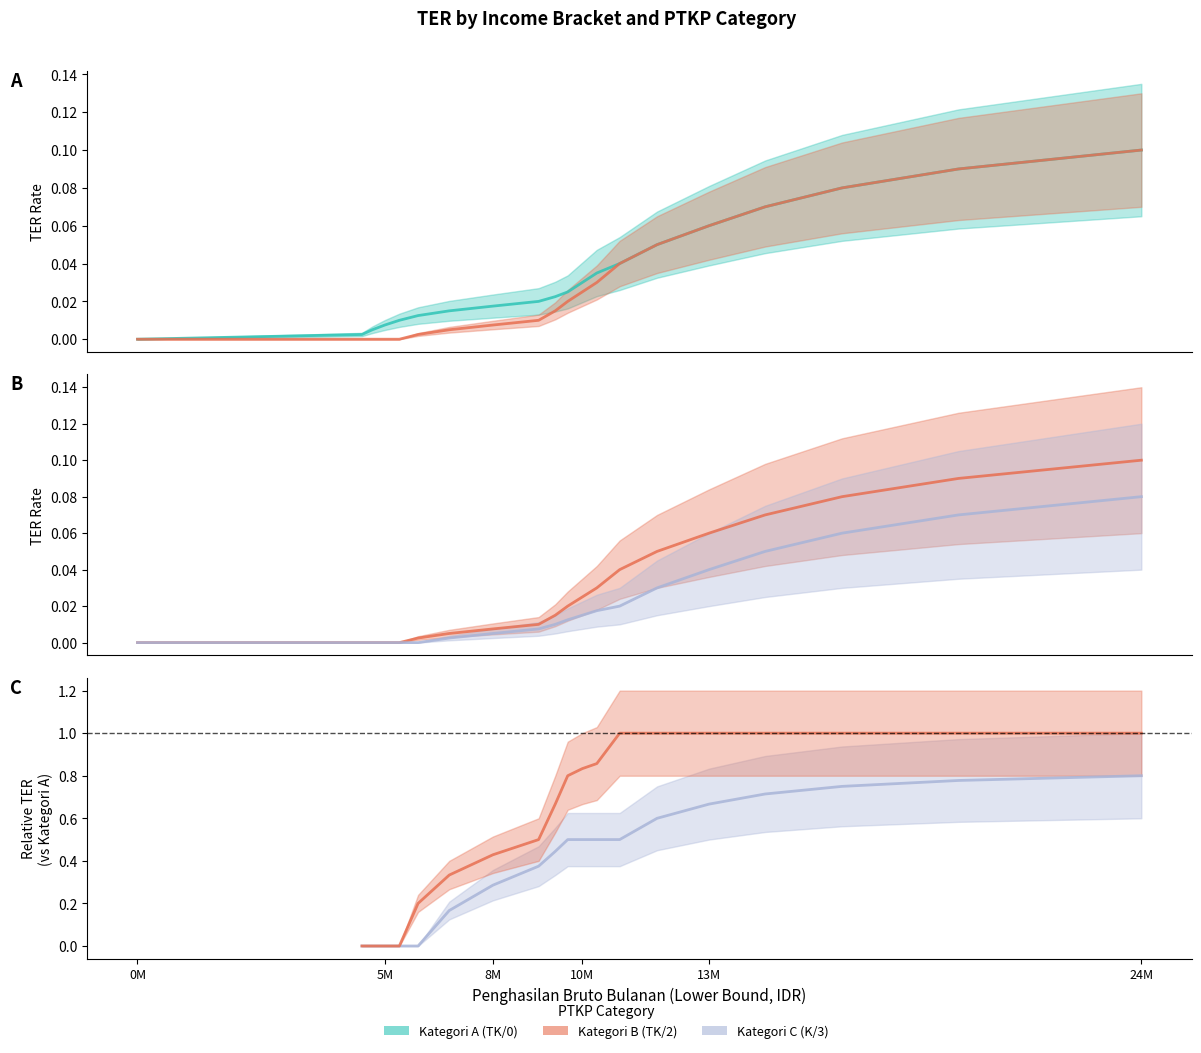

What is the greatest value displayed?

0.1